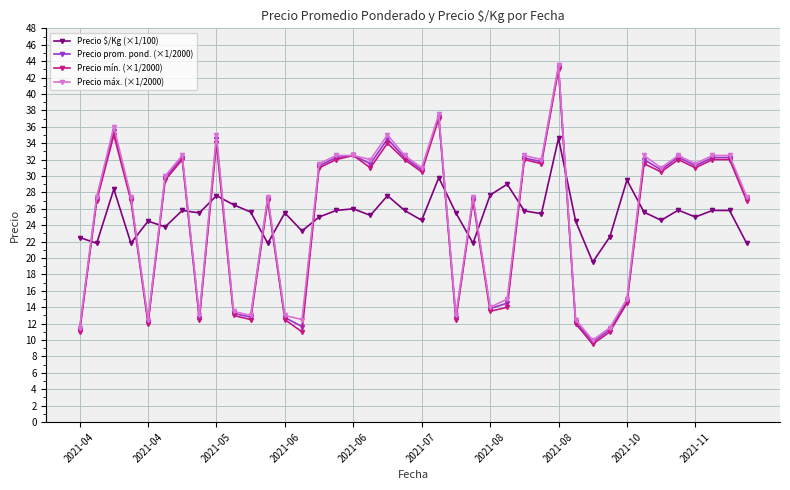

What is the value of the Precio mín. (×1/2000) point at the 14th from the left?

11.0